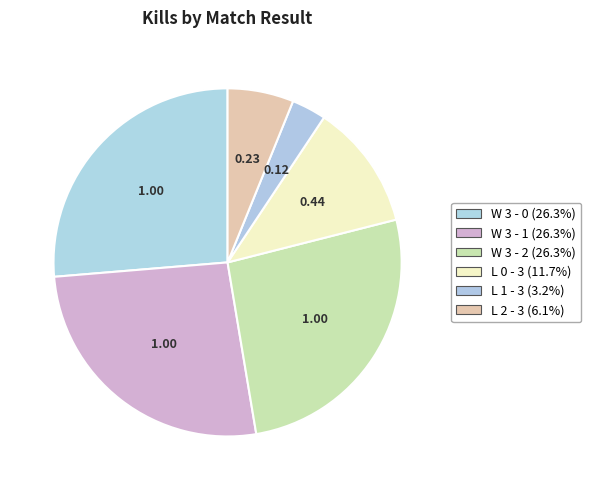

How many slices are in this pie chart?

6